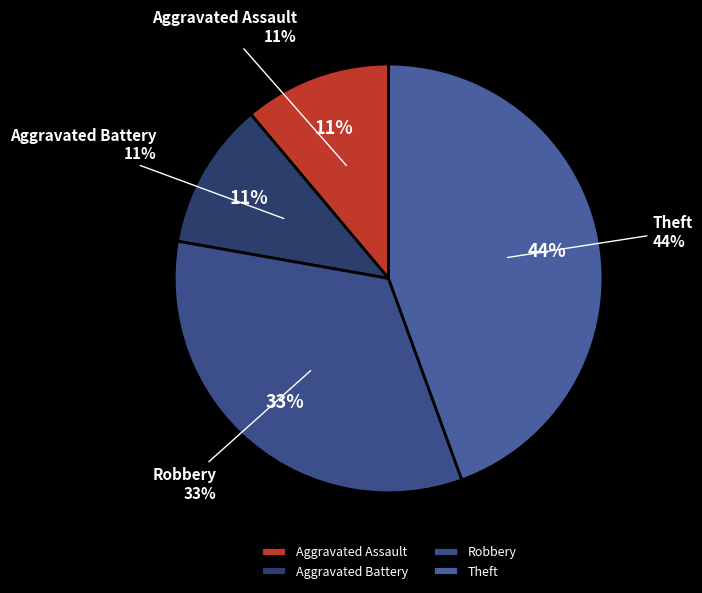

To the nearest percent, what is the difference between the largest and smallest slice percentages?

33%